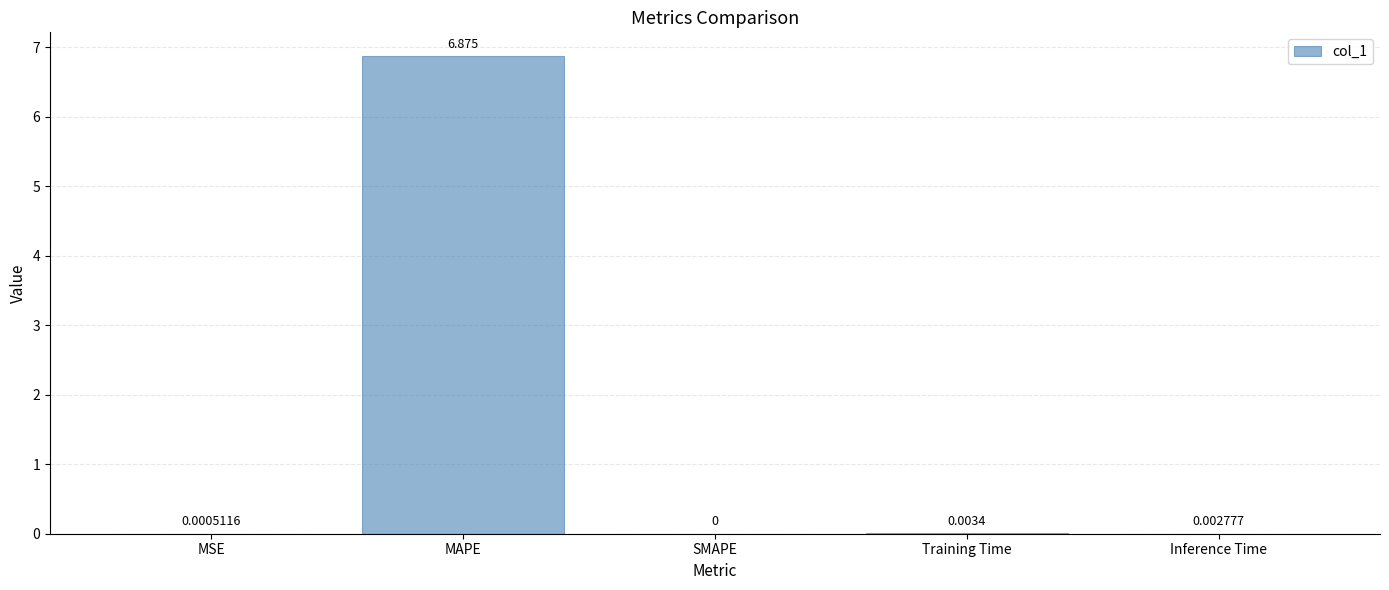

Between SMAPE and Inference Time, which is larger?

Inference Time